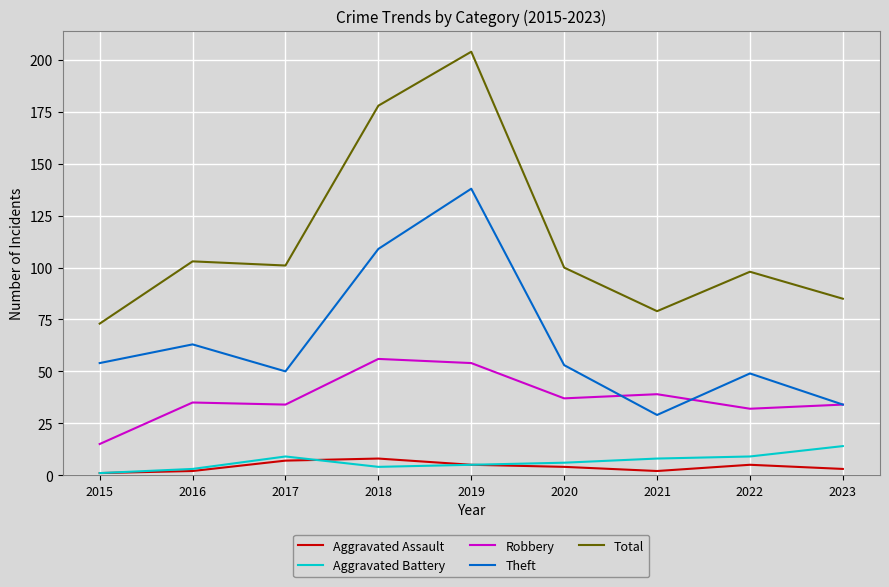

Reading left to right, transcribe all the data shown in this chart.

Aggravated Assault: 1	2	7	8	5	4	2	5	3
Aggravated Battery: 1	3	9	4	5	6	8	9	14
Robbery: 15	35	34	56	54	37	39	32	34
Theft: 54	63	50	109	138	53	29	49	34
Total: 73	103	101	178	204	100	79	98	85